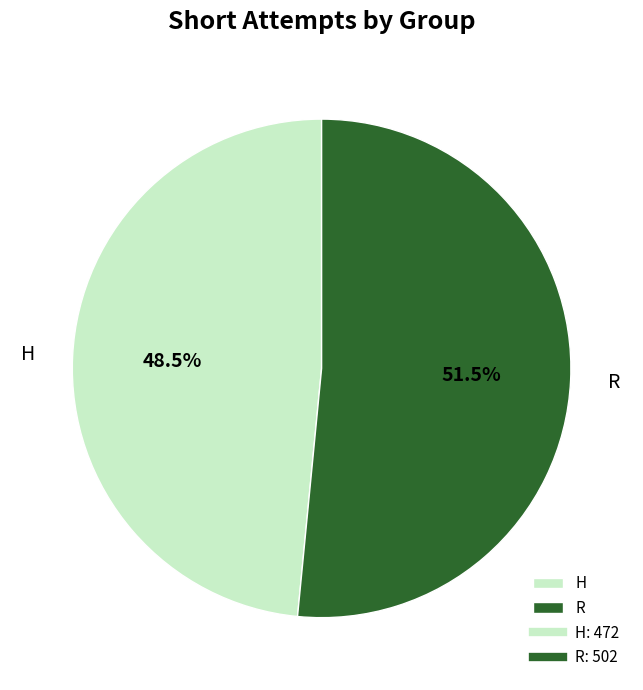

Is H the majority of the pie?

No